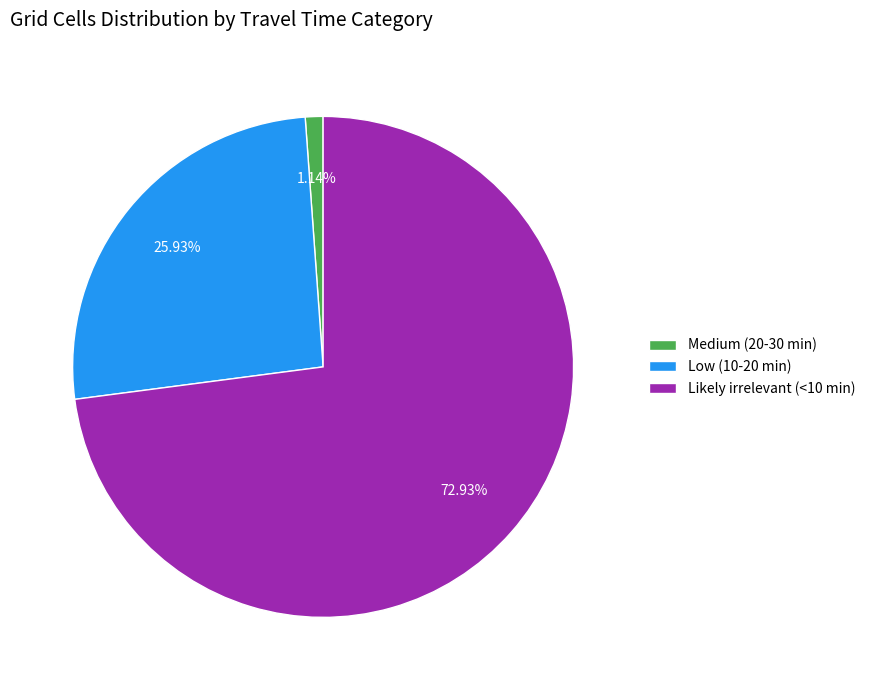

What portion of the pie excludes Low (10-20 min)?

74.1%